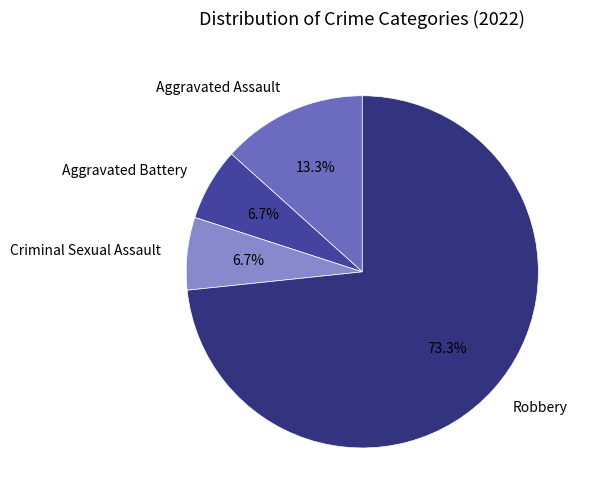

True or false: Criminal Sexual Assault accounts for 7% of the total.

True